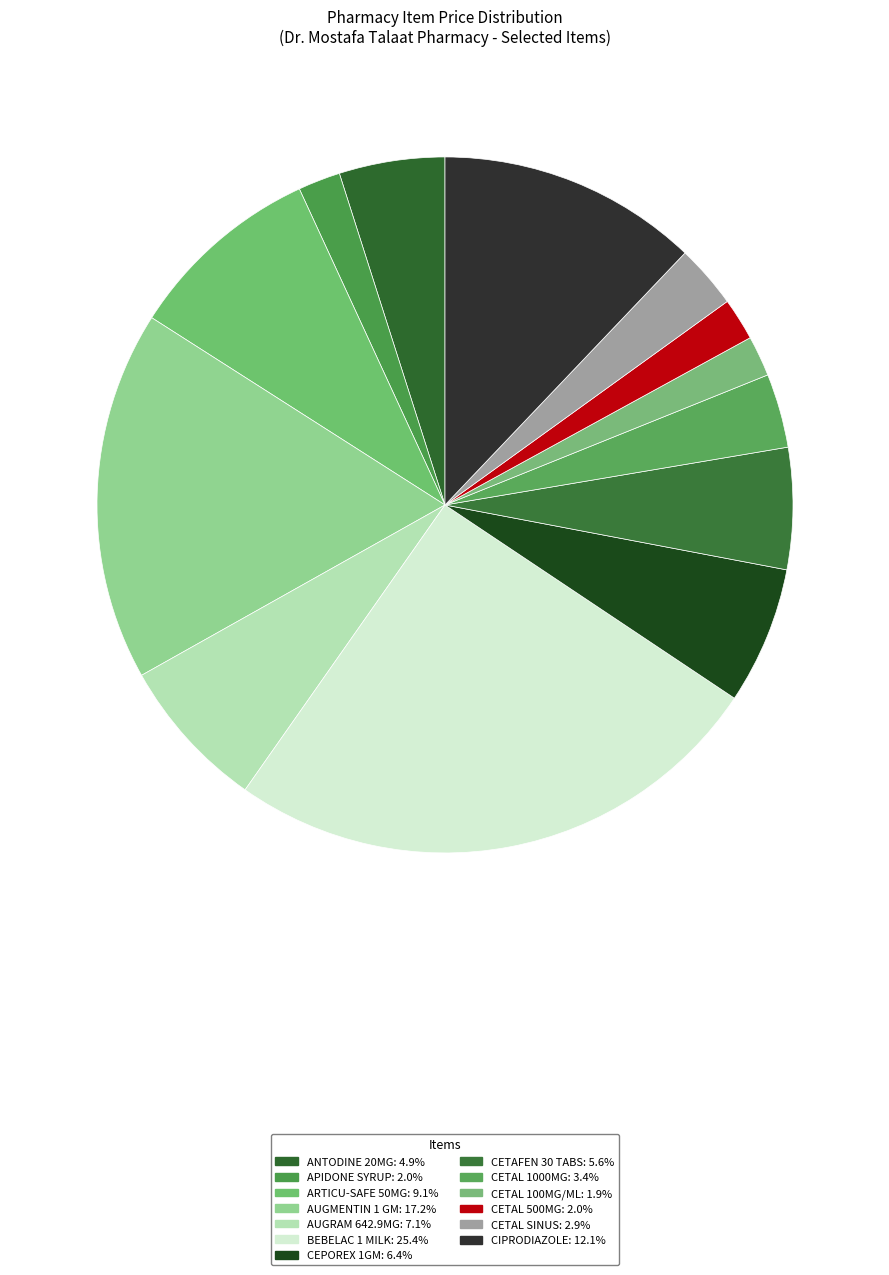

Approximately how many times larger is the value at CIPRODIAZOLE compared to AUGRAM 642.9MG?

1.7